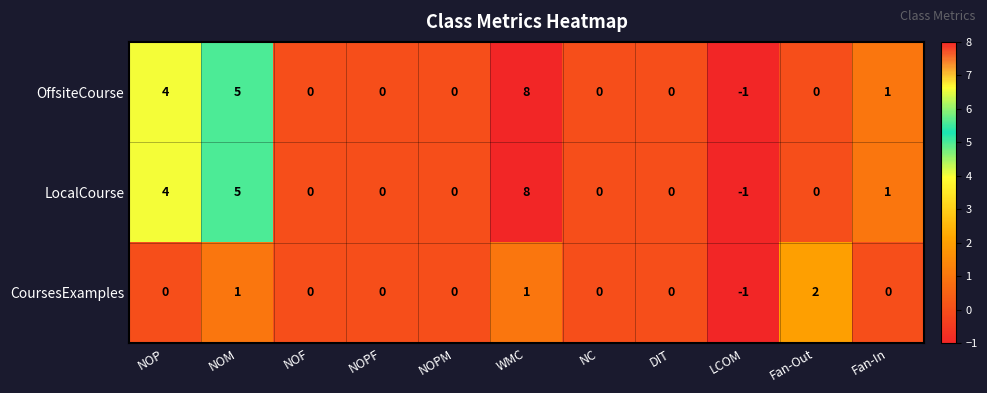

True or false: OffsiteCourse has a value of 5 at NOM.

True